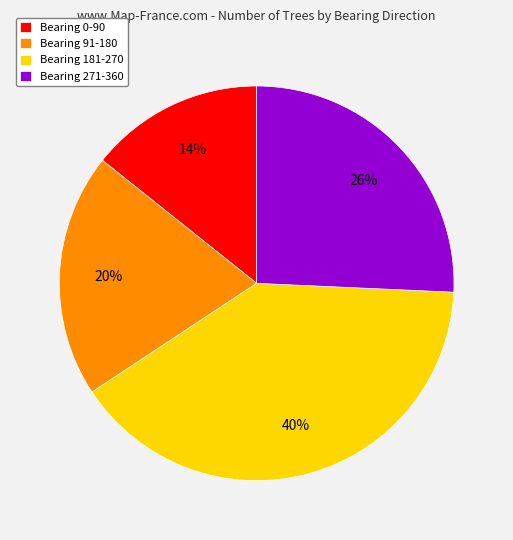

Is it true that Bearing 0-90 is 1% of the pie?

False